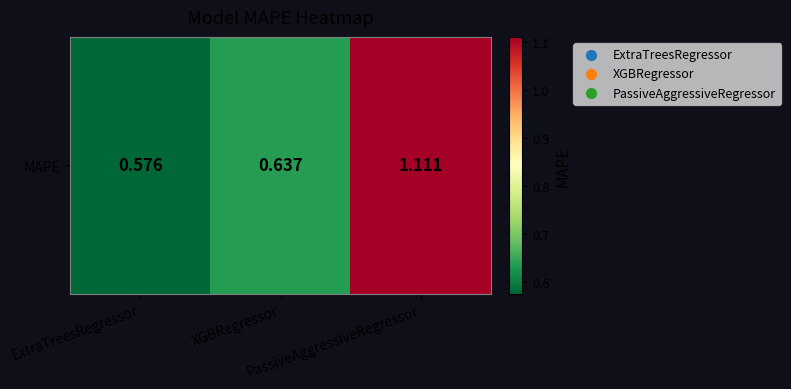

What is the difference between the maximum and minimum values?

0.5